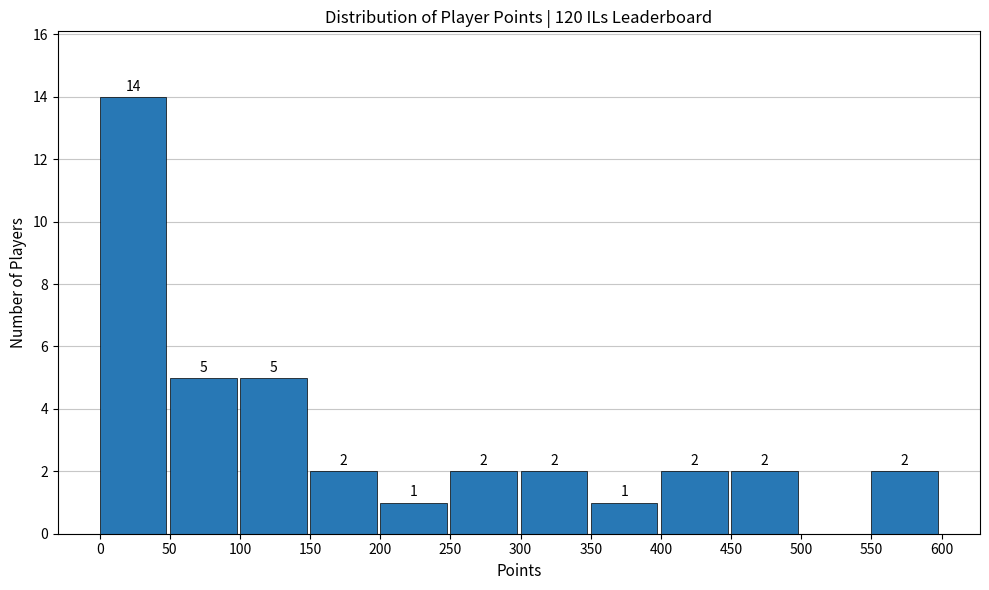

Which range on the x-axis has the tallest bar?

0 to 50